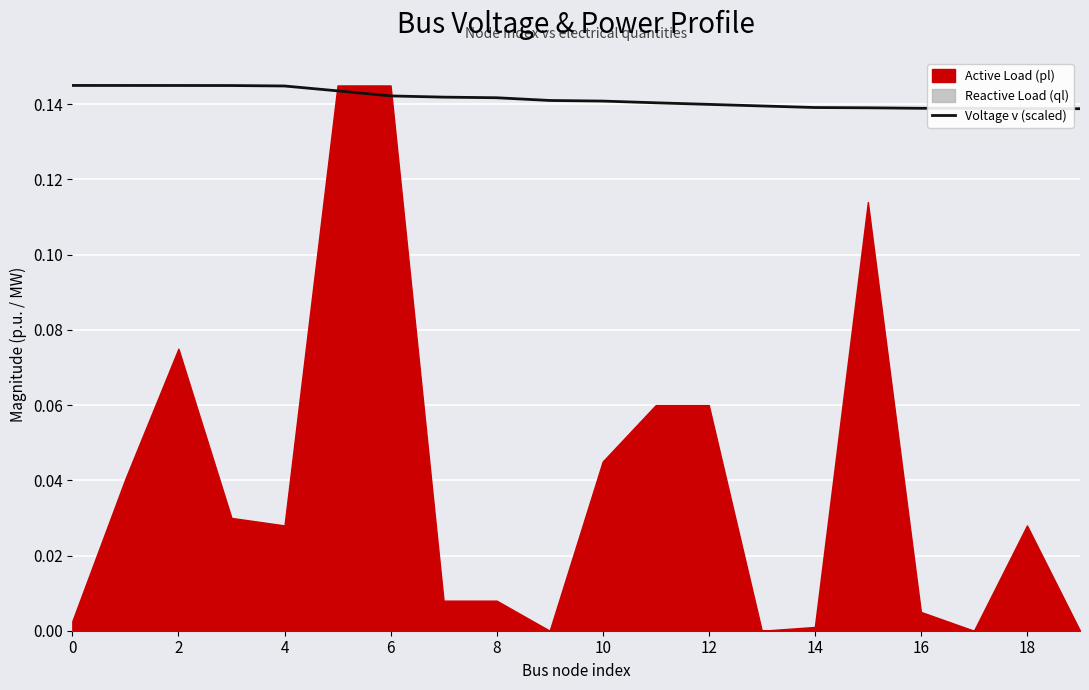

True or false: the data shows 0.1 at 11.

True